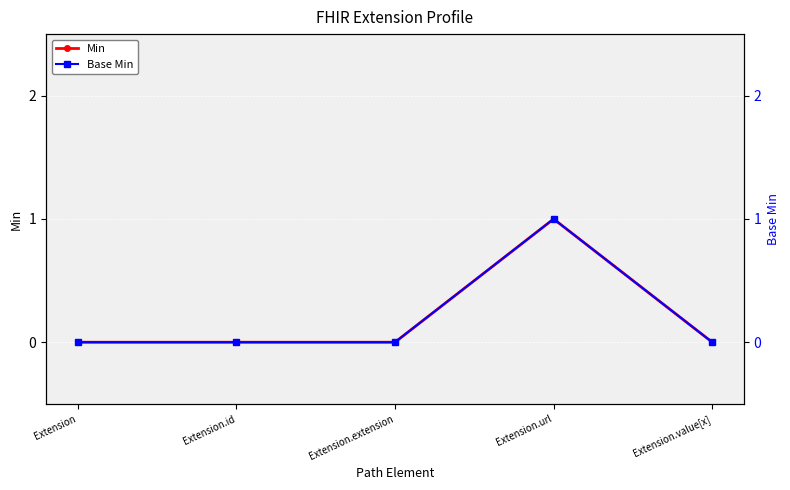

How many Min values are between 0 and 1?

5